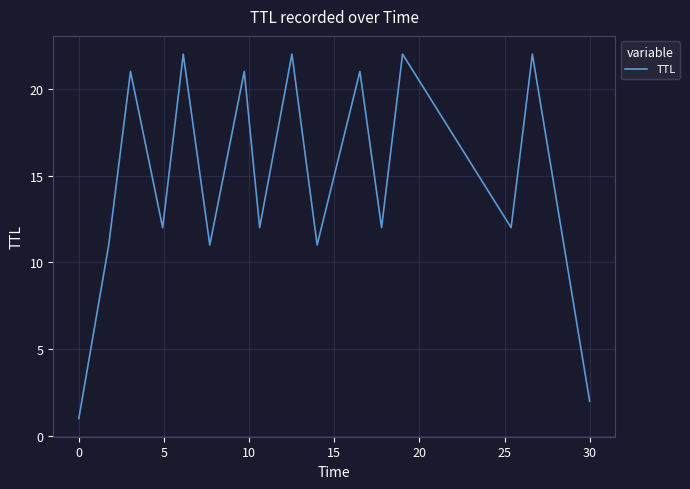

How many interior local valleys (lower than both neighbors) does the data have?

6